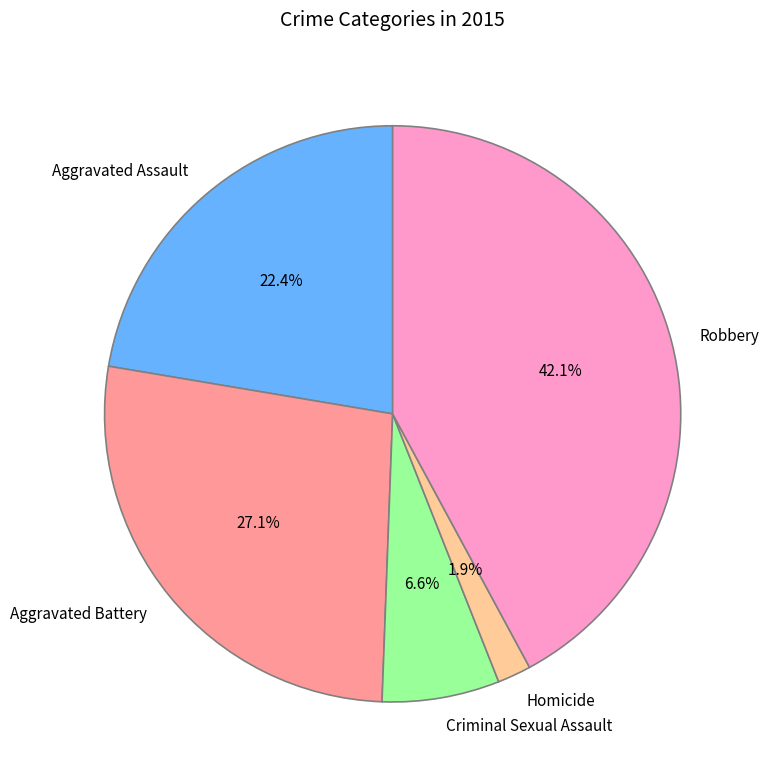

To the nearest percent, what is the combined percentage of Aggravated Assault and Homicide?

24%